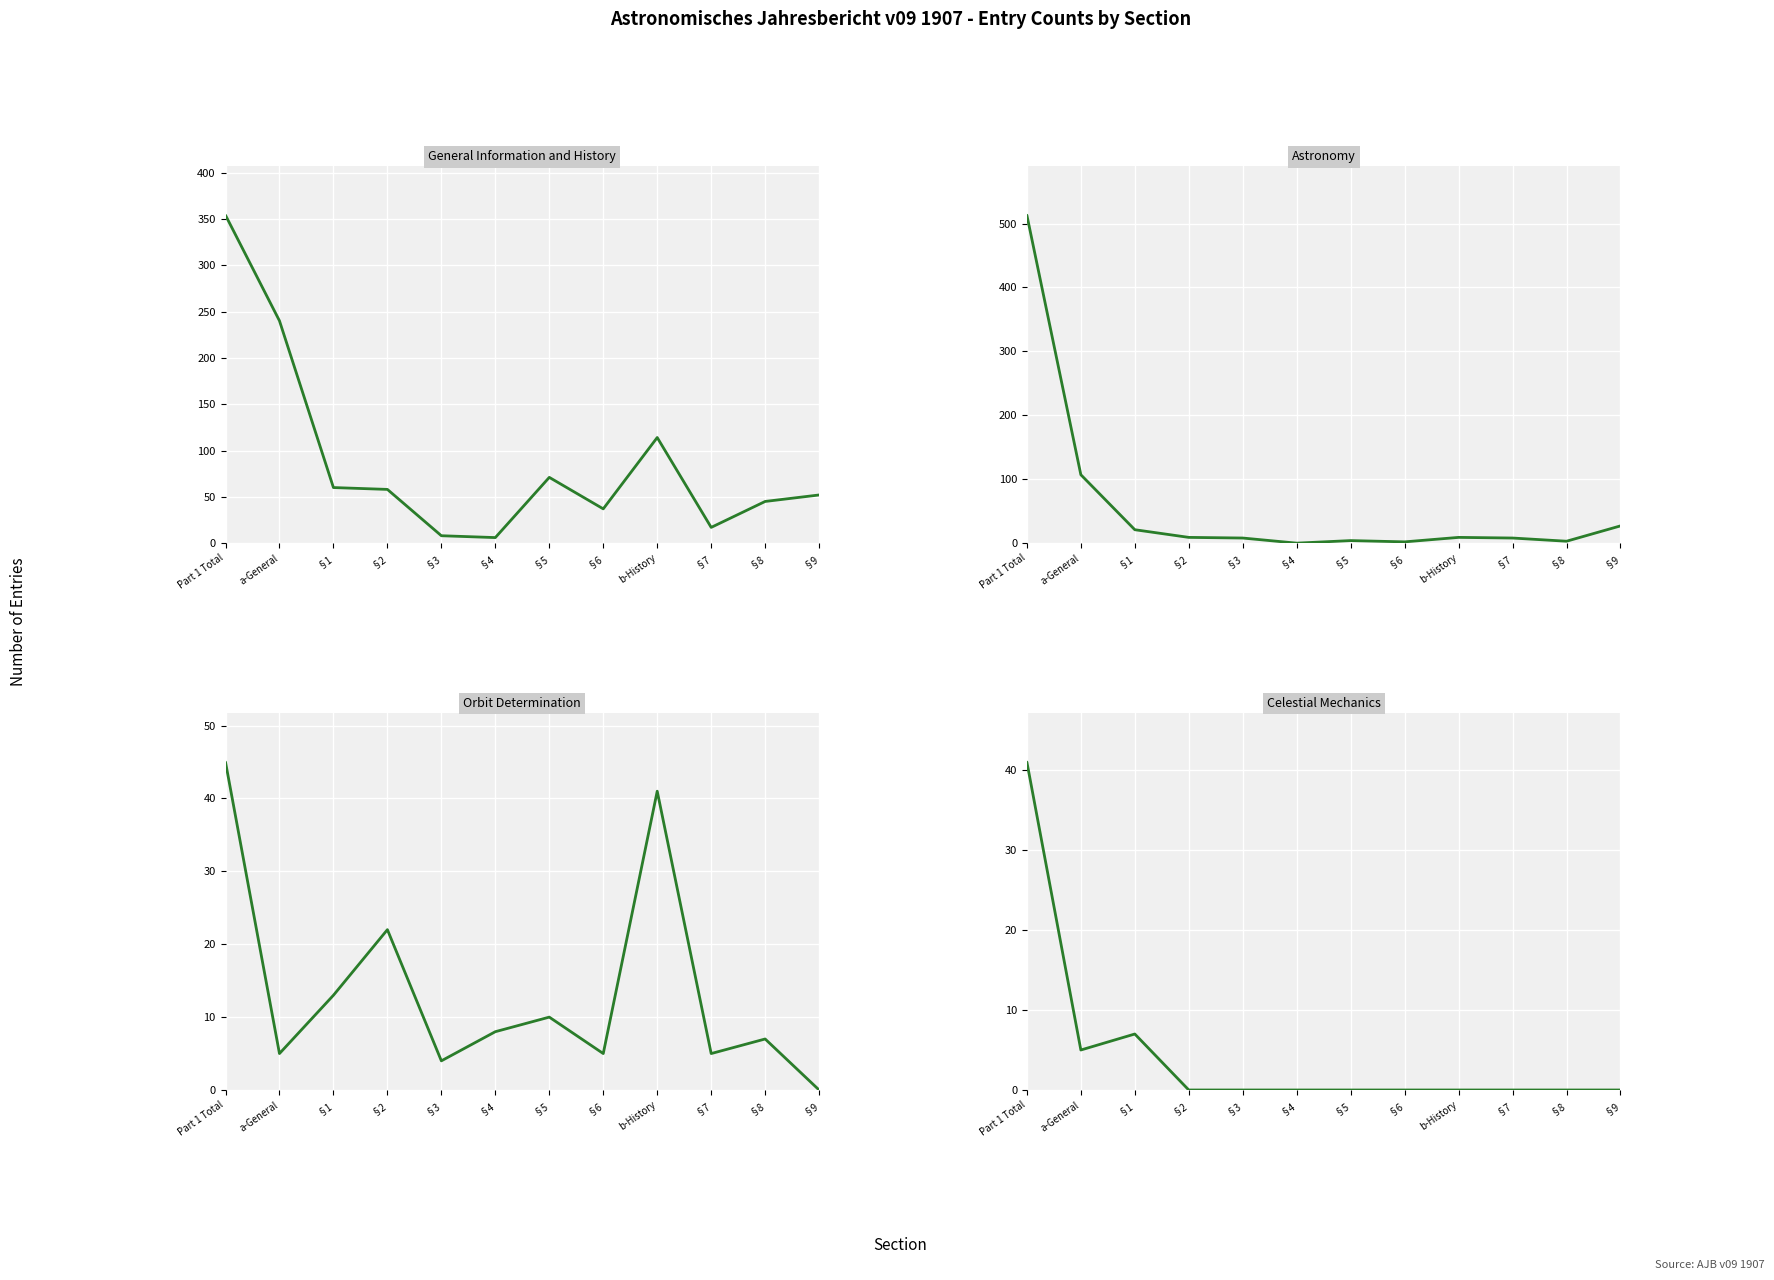

What is the maximum value shown in the chart?

513